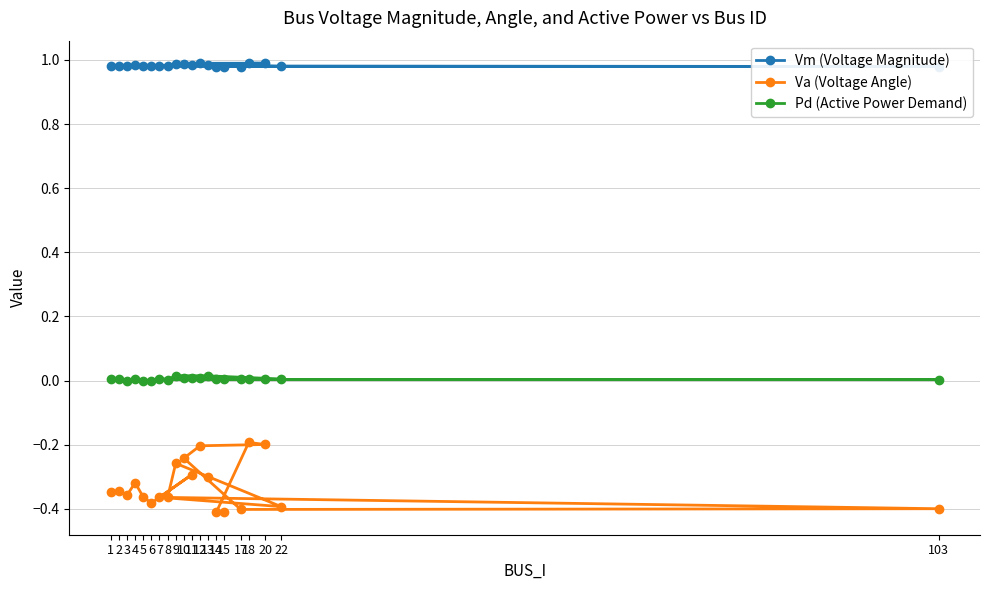

What position from the left is 4?

4